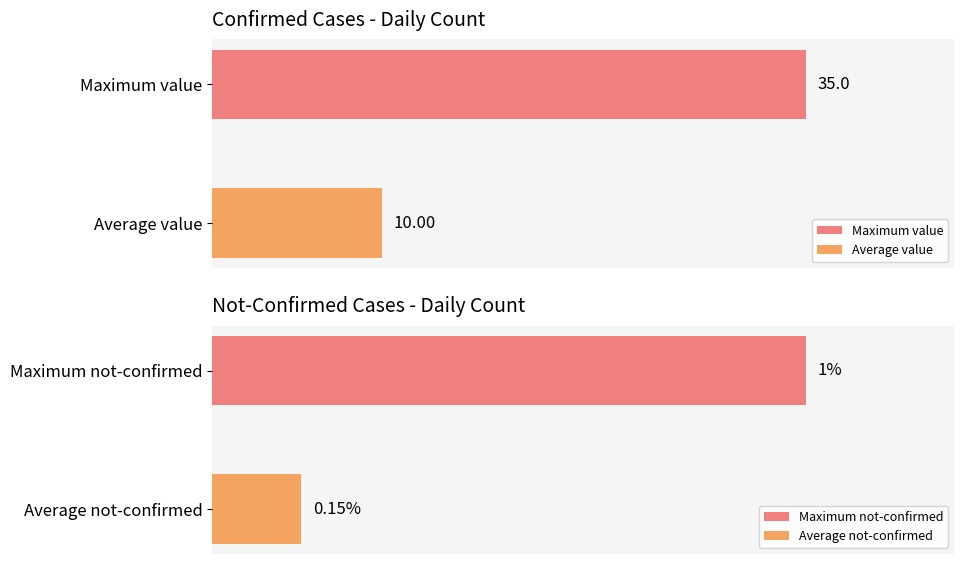

True or false: value has a value of 12 at 2020-03-17.

False